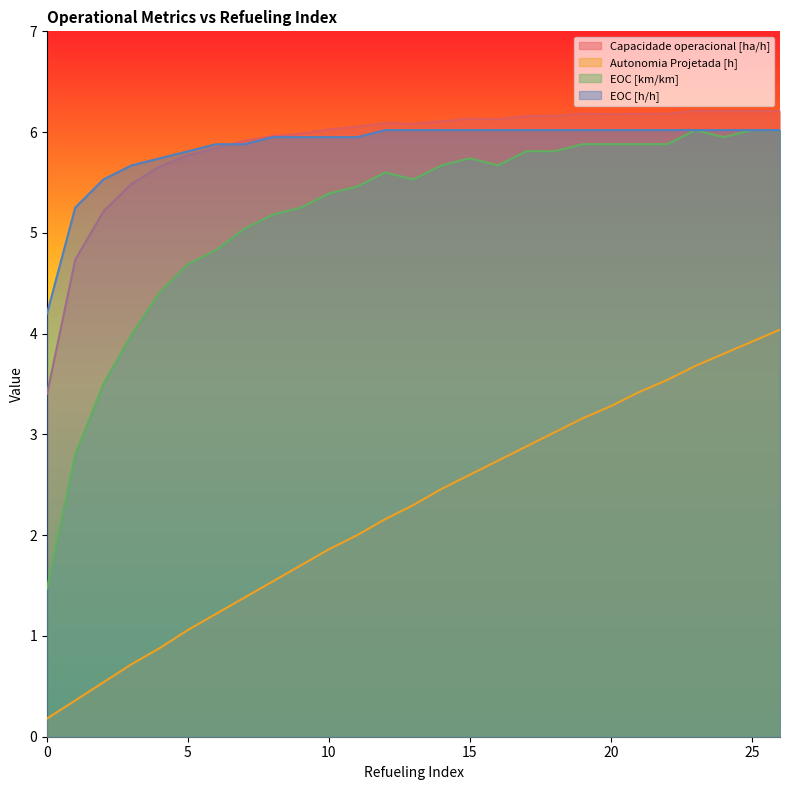

List the labels in order of EOC [h/h] value, smallest first.

0, 1, 2, 3, 4, 5, 6, 7, 8, 9, 10, 11, 12, 13, 14, 15, 16, 17, 18, 19, 20, 21, 22, 23, 24, 25, 26